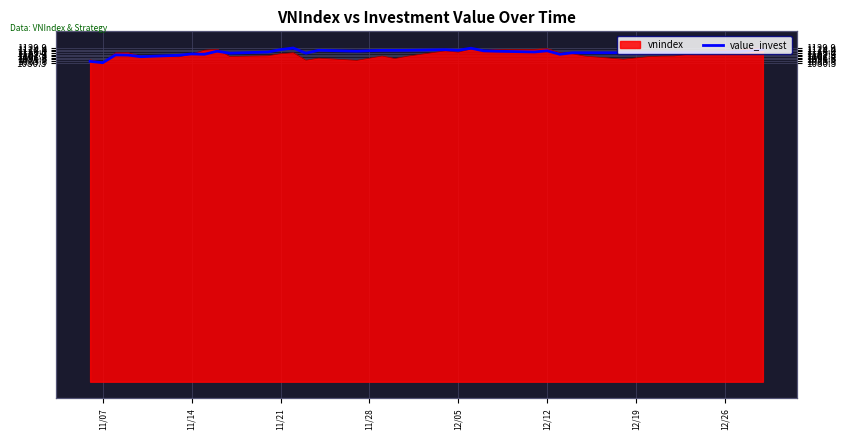

Is it true that the value at 11/07 is 530.1?

False